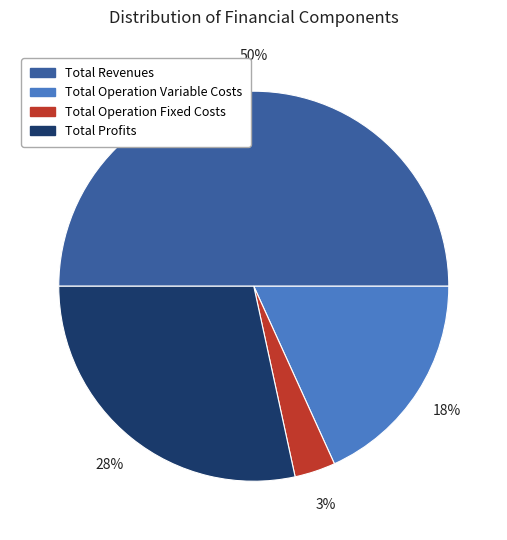

The Total Profits slice represents 14% of the pie. True or false?

False